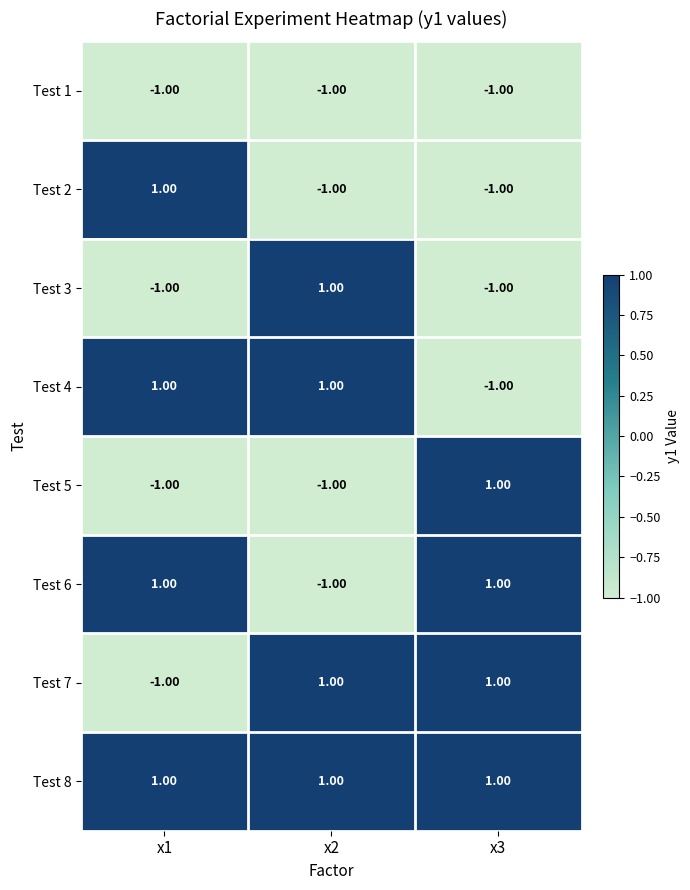

At how many categories does at least one series exceed 0?

3